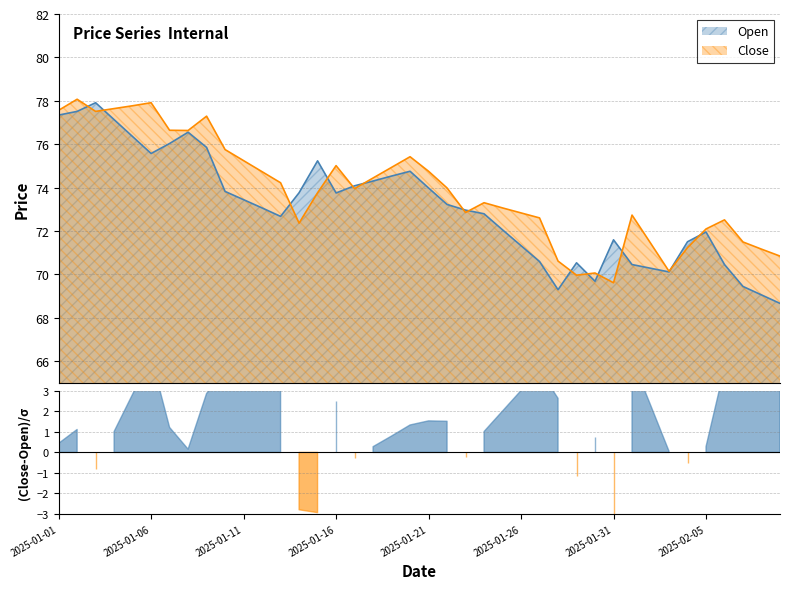

What is the label of the 9th point from the right?

2025-02-01